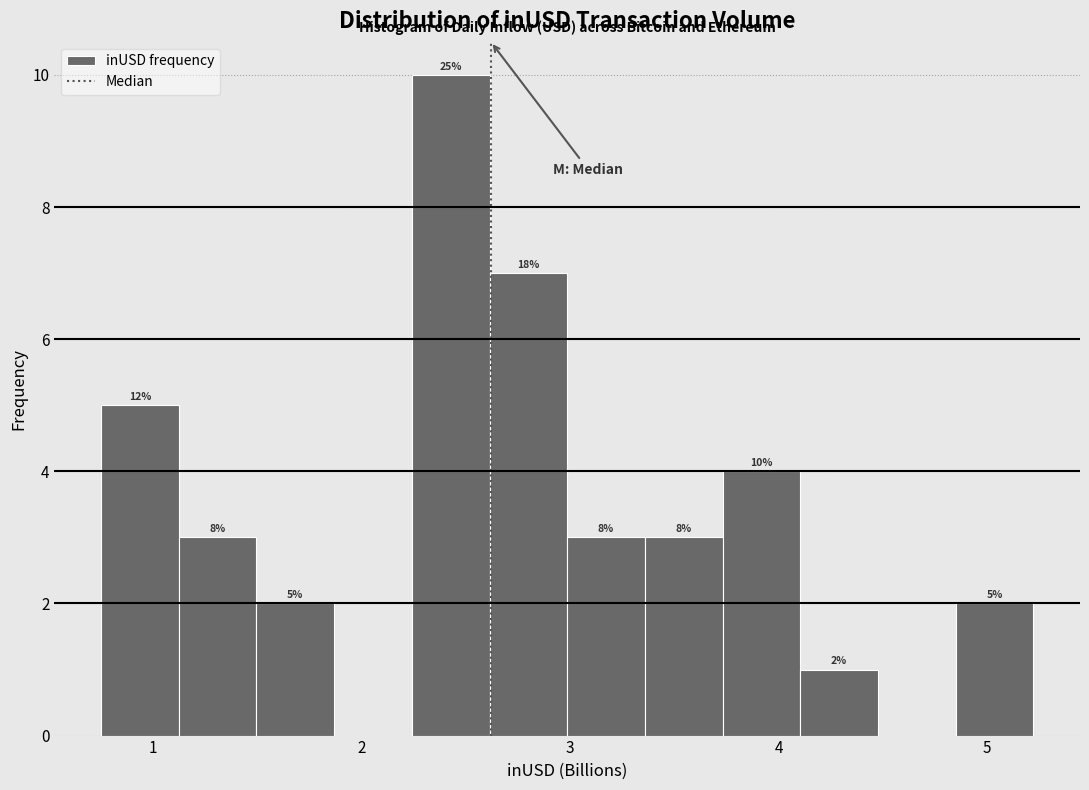

Read against the x-axis, roughly where is the centre of the tallest bar?

2.4